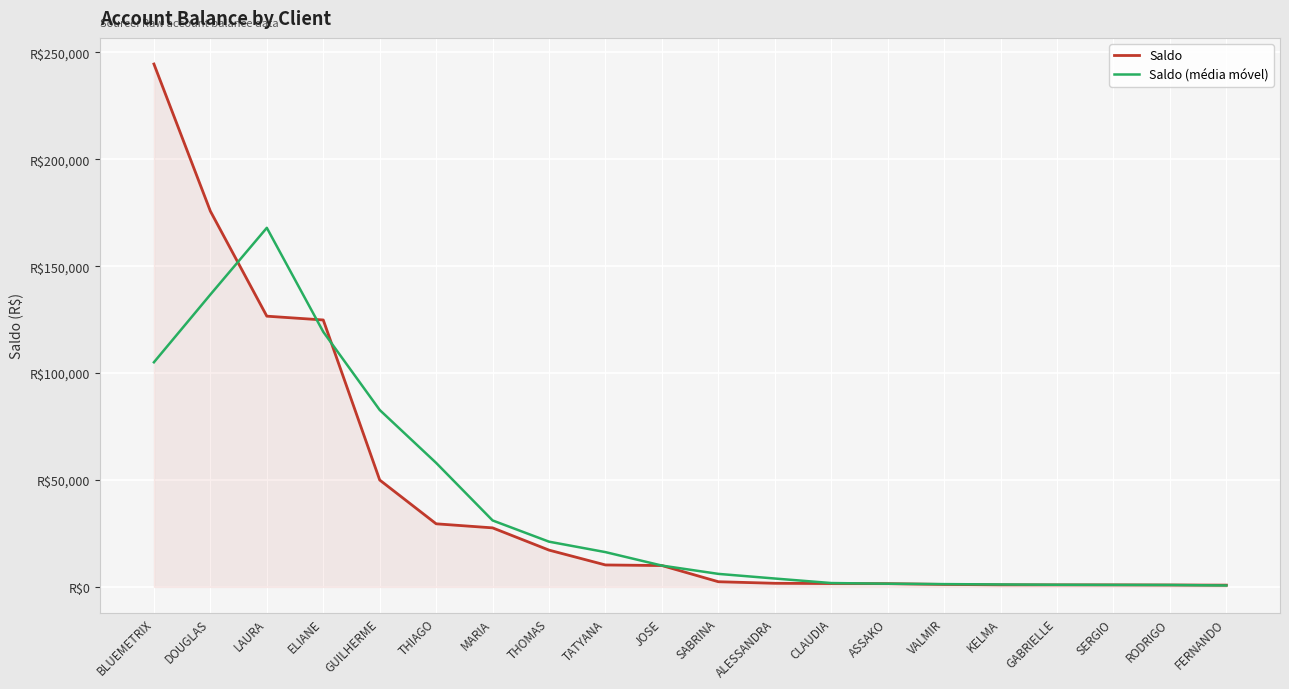

What is the difference between the maximum and minimum values in the Saldo series?

243742.1